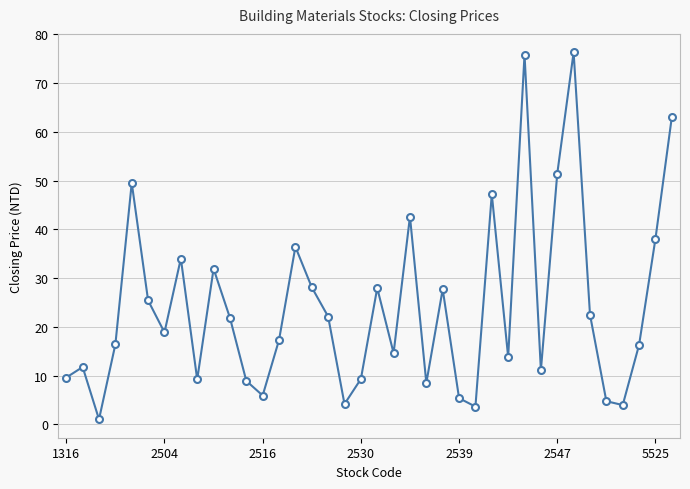

True or false: the data has more than 2 interior local peaks.

True